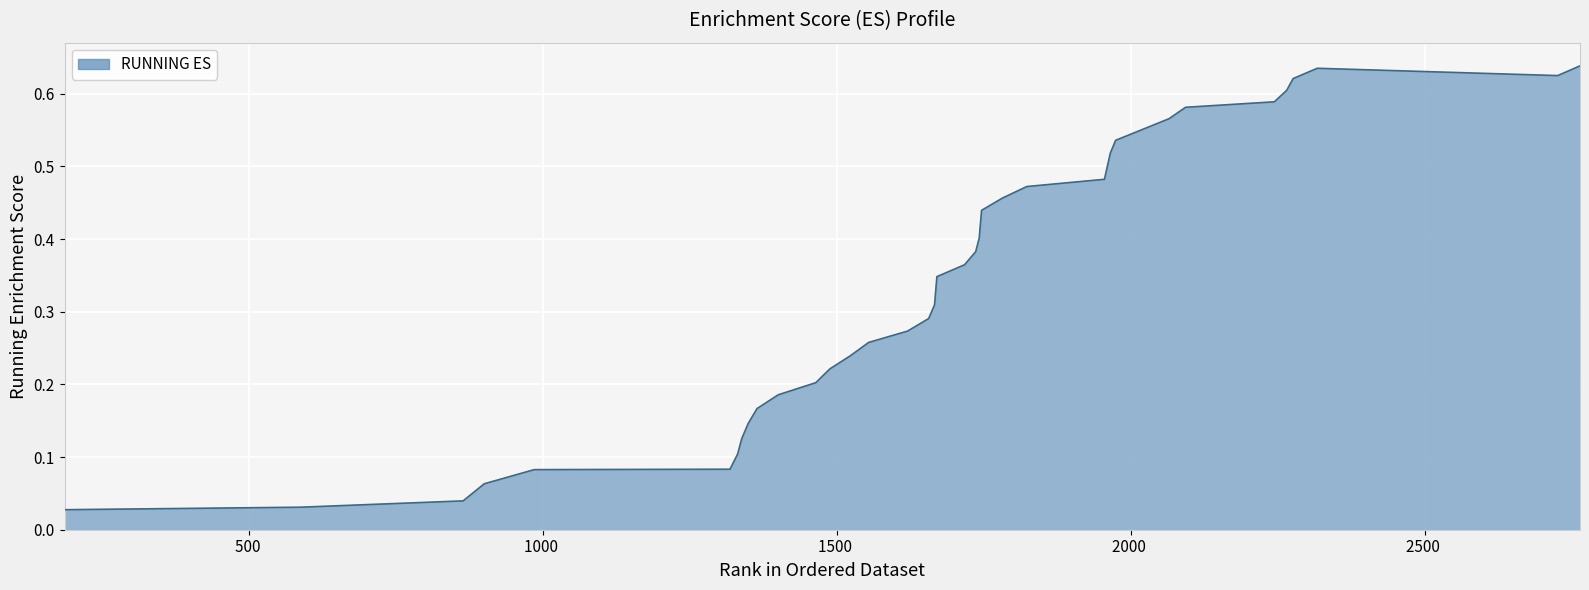

What is the difference between the maximum and minimum values?

0.6